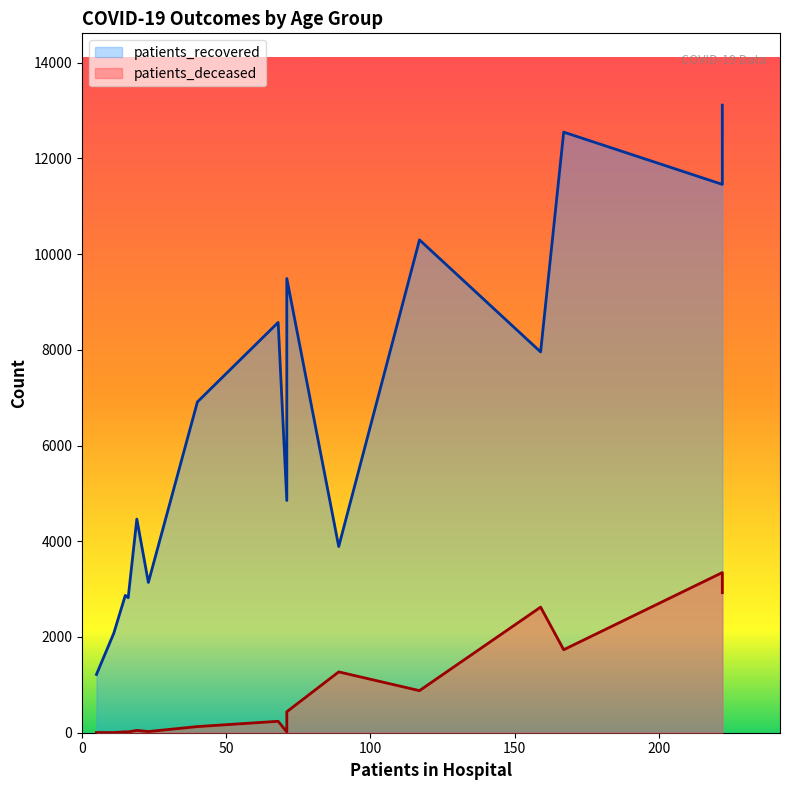

What is the sum of all patients_deceased values?

13720